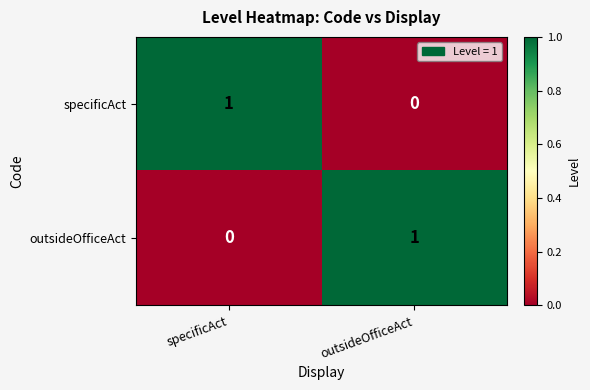

Is the value of specificAct at outsideOfficeAct greater than the value of outsideOfficeAct at outsideOfficeAct?

No